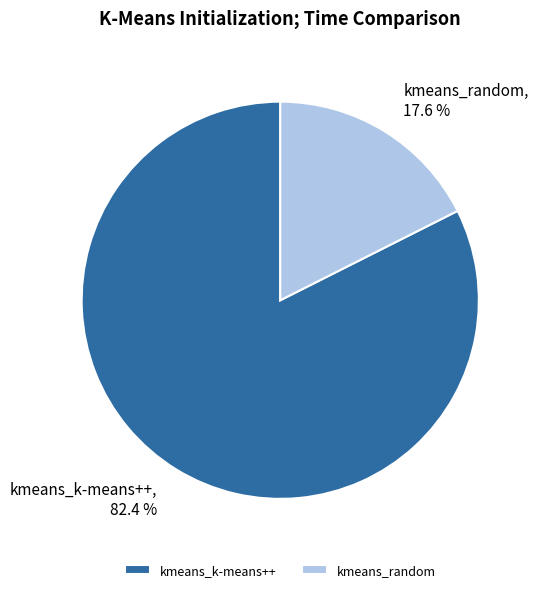

Which slice is the largest?

kmeans_k-means++